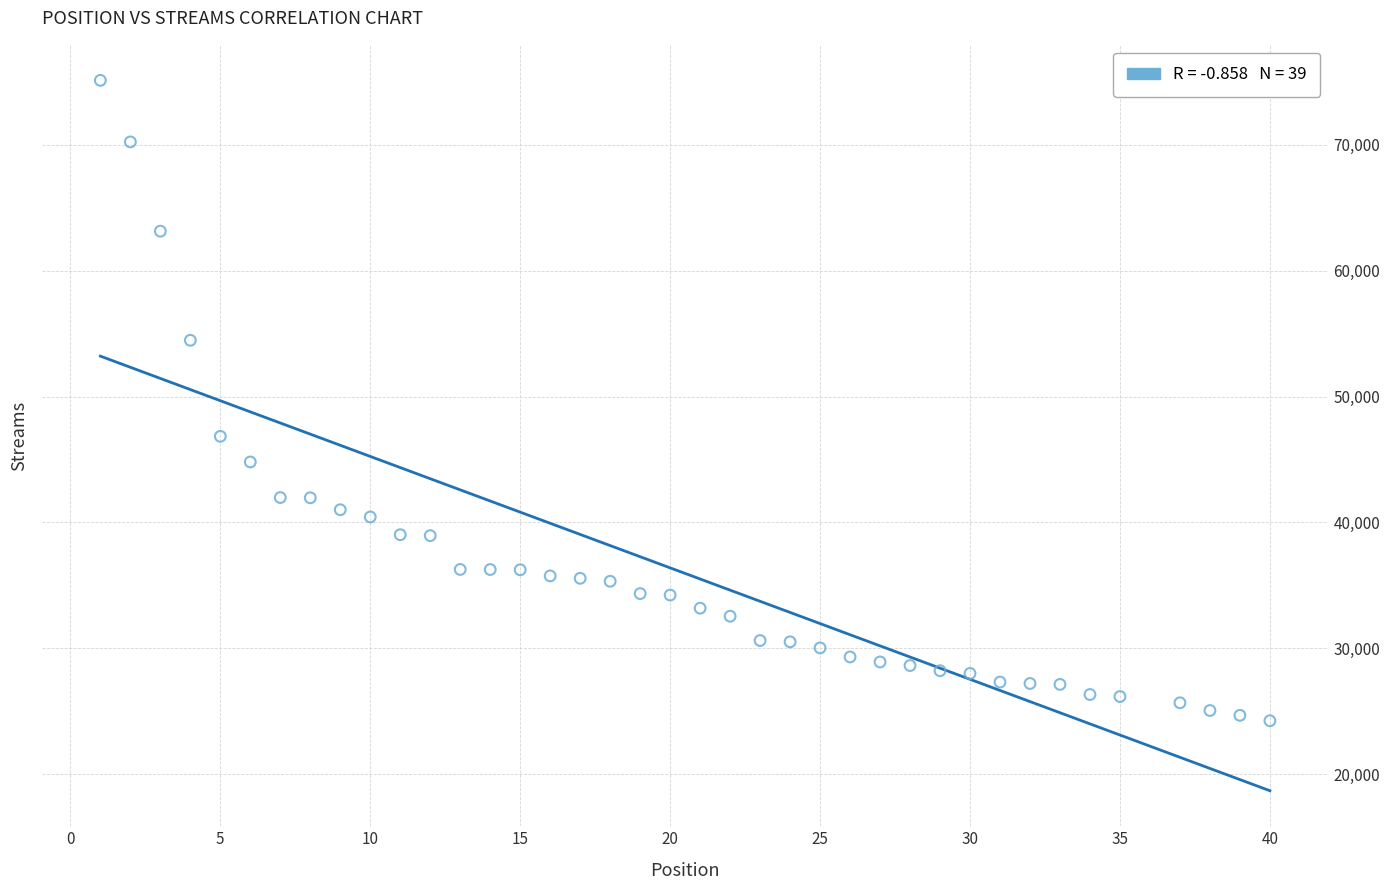

What is the range of Y values (max minus min)?

50889